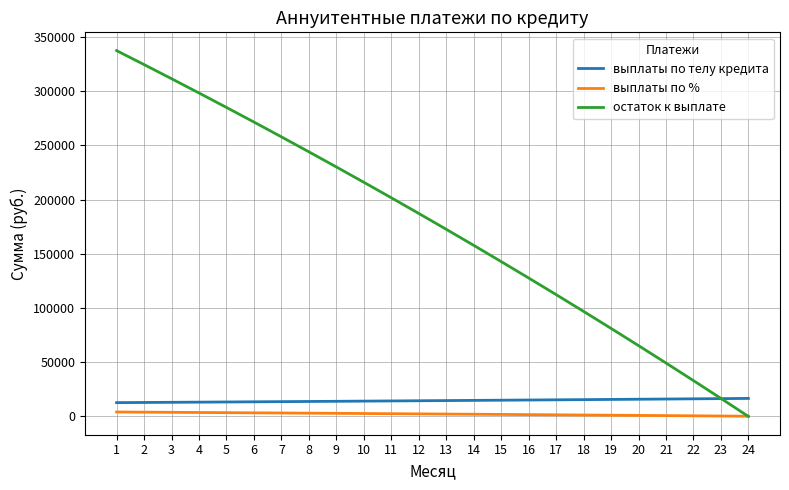

The выплаты по телу кредита series shows 12869.6 at 2. True or false?

True